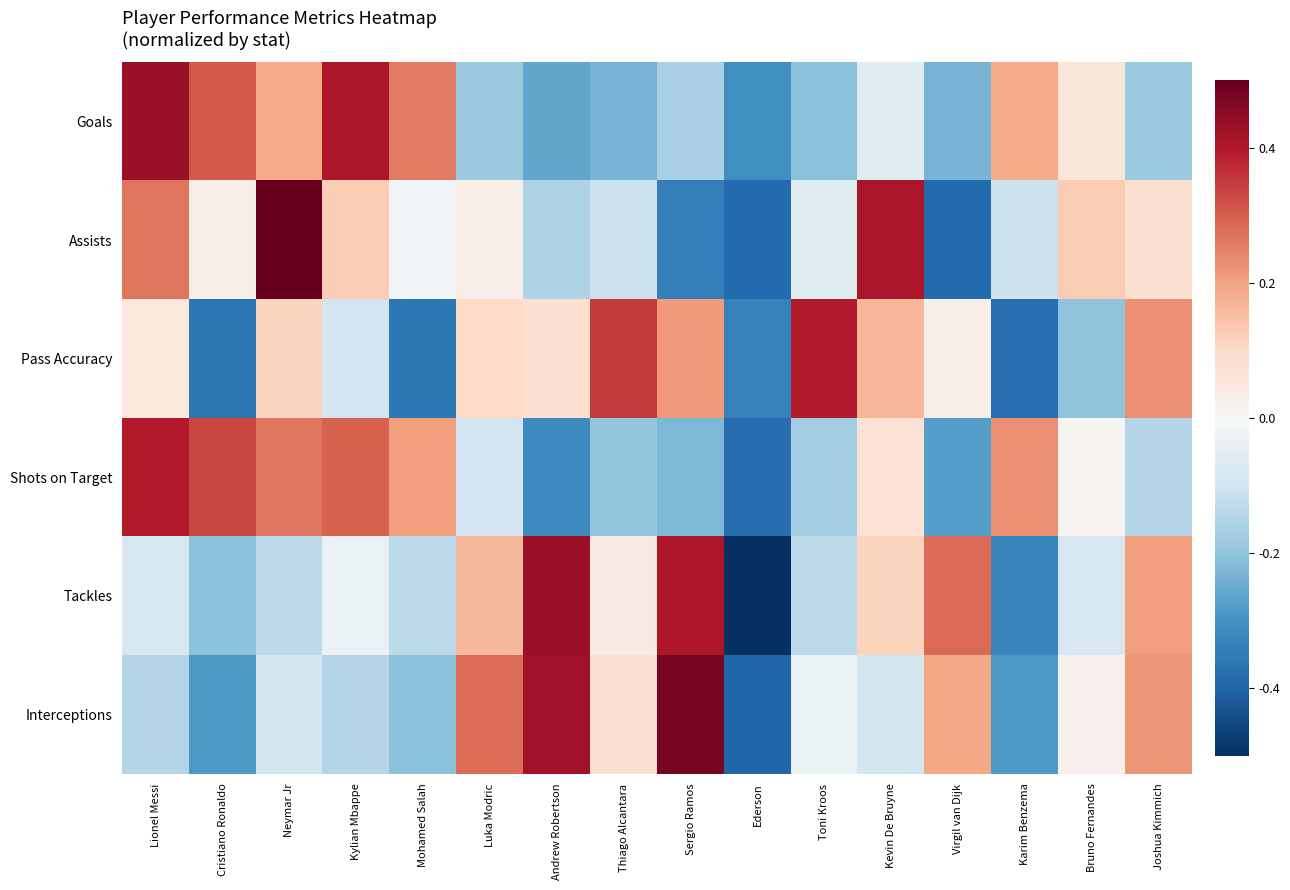

Reading left to right, list all the values displayed in this chart.

Goals: Lionel Messi=0.4	Cristiano Ronaldo=0.3	Neymar Jr=0.2	Kylian Mbappe=0.4	Mohamed Salah=0.3	Luka Modric=-0.2	Andrew Robertson=-0.3	Thiago Alcantara=-0.2	Sergio Ramos=-0.2	Ederson=-0.3	Toni Kroos=-0.2	Kevin De Bruyne=-0.1	Virgil van Dijk=-0.2	Karim Benzema=0.2	Bruno Fernandes=0.1	Joshua Kimmich=-0.2
Assists: Lionel Messi=0.3	Cristiano Ronaldo=0.0	Neymar Jr=0.5	Kylian Mbappe=0.1	Mohamed Salah=-0.0	Luka Modric=0.0	Andrew Robertson=-0.2	Thiago Alcantara=-0.1	Sergio Ramos=-0.3	Ederson=-0.4	Toni Kroos=-0.1	Kevin De Bruyne=0.4	Virgil van Dijk=-0.4	Karim Benzema=-0.1	Bruno Fernandes=0.1	Joshua Kimmich=0.1
Pass Accuracy: Lionel Messi=0.1	Cristiano Ronaldo=-0.4	Neymar Jr=0.1	Kylian Mbappe=-0.1	Mohamed Salah=-0.4	Luka Modric=0.1	Andrew Robertson=0.1	Thiago Alcantara=0.3	Sergio Ramos=0.2	Ederson=-0.3	Toni Kroos=0.4	Kevin De Bruyne=0.2	Virgil van Dijk=0.0	Karim Benzema=-0.4	Bruno Fernandes=-0.2	Joshua Kimmich=0.2
Shots on Target: Lionel Messi=0.4	Cristiano Ronaldo=0.3	Neymar Jr=0.3	Kylian Mbappe=0.3	Mohamed Salah=0.2	Luka Modric=-0.1	Andrew Robertson=-0.3	Thiago Alcantara=-0.2	Sergio Ramos=-0.2	Ederson=-0.4	Toni Kroos=-0.2	Kevin De Bruyne=0.1	Virgil van Dijk=-0.3	Karim Benzema=0.2	Bruno Fernandes=0.0	Joshua Kimmich=-0.1
Tackles: Lionel Messi=-0.1	Cristiano Ronaldo=-0.2	Neymar Jr=-0.1	Kylian Mbappe=-0.0	Mohamed Salah=-0.1	Luka Modric=0.2	Andrew Robertson=0.4	Thiago Alcantara=0.0	Sergio Ramos=0.4	Ederson=-0.5	Toni Kroos=-0.1	Kevin De Bruyne=0.1	Virgil van Dijk=0.3	Karim Benzema=-0.3	Bruno Fernandes=-0.1	Joshua Kimmich=0.2
Interceptions: Lionel Messi=-0.1	Cristiano Ronaldo=-0.3	Neymar Jr=-0.1	Kylian Mbappe=-0.1	Mohamed Salah=-0.2	Luka Modric=0.3	Andrew Robertson=0.4	Thiago Alcantara=0.1	Sergio Ramos=0.5	Ederson=-0.4	Toni Kroos=-0.0	Kevin De Bruyne=-0.1	Virgil van Dijk=0.2	Karim Benzema=-0.3	Bruno Fernandes=0.0	Joshua Kimmich=0.2